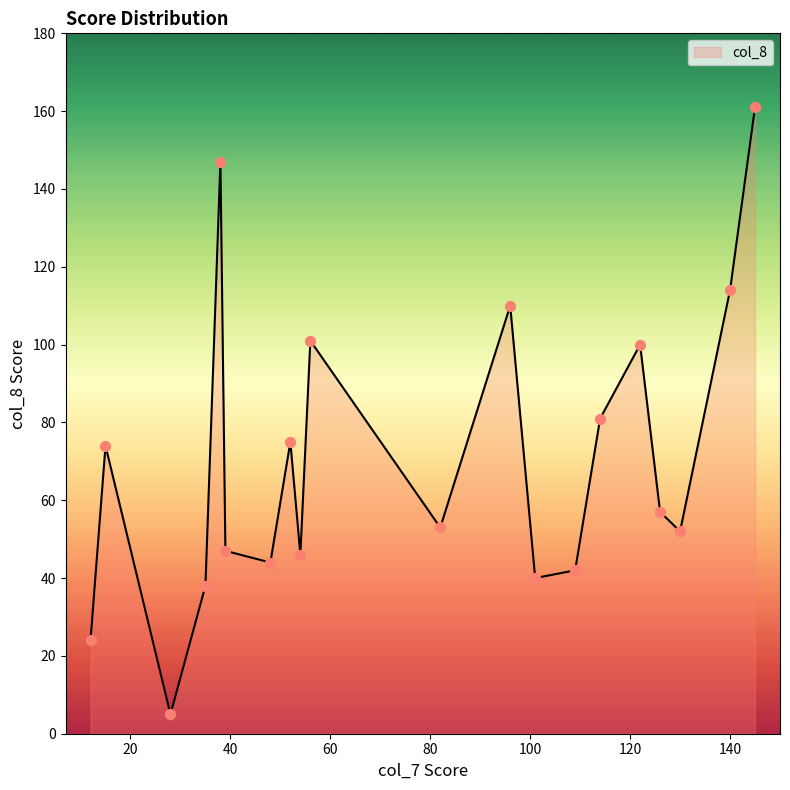

What is the minimum value shown in the chart?

5